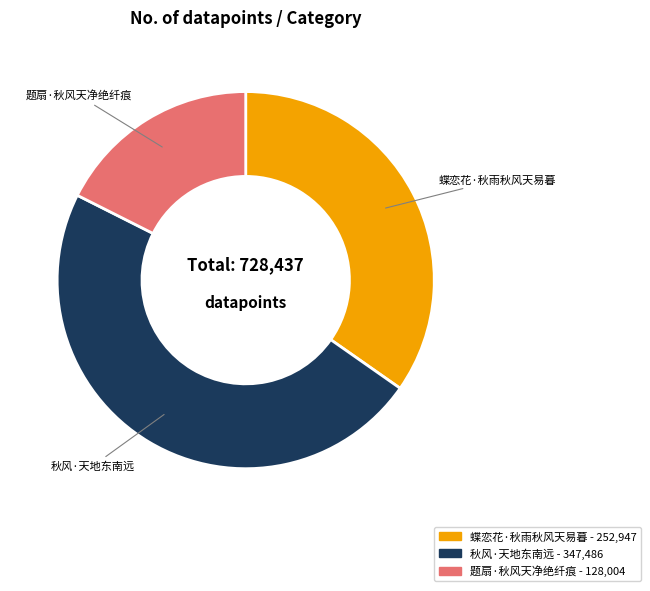

Count the number of slices in the pie.

3